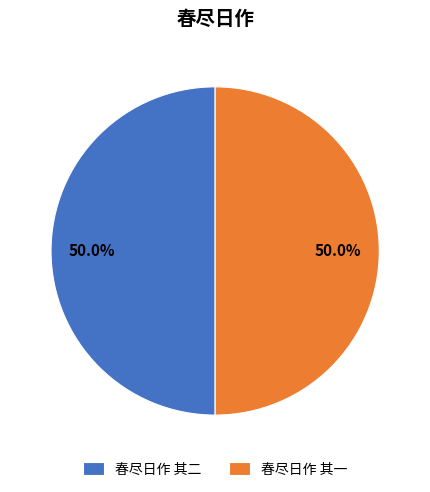

To the nearest percent, what percentage of the pie is 春尽日作 其二?

50%